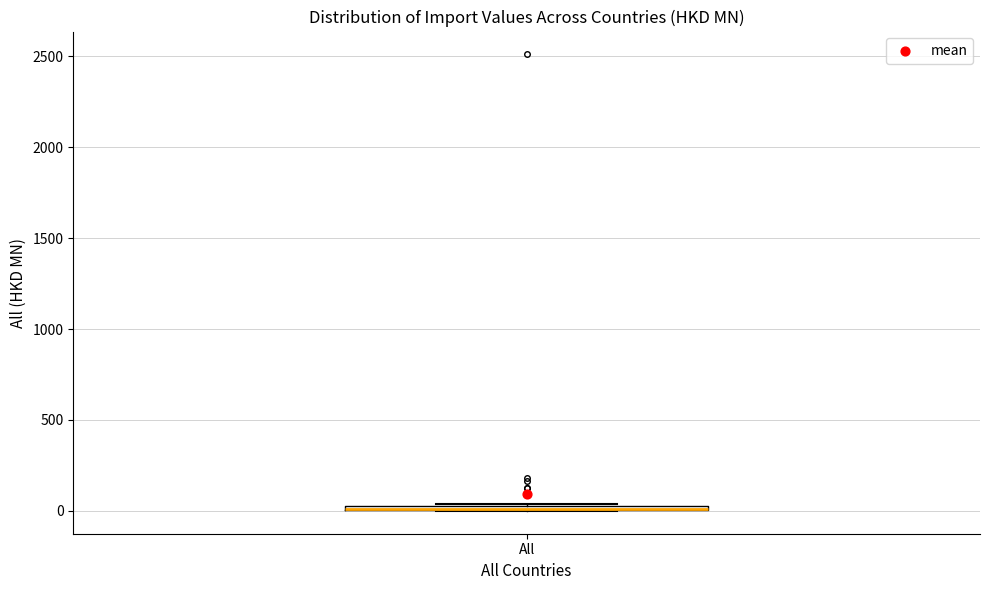

Where is the upper edge of the box for All on the y-axis? The values are not printed on the chart, so give them approximately, as read against the axis.

50